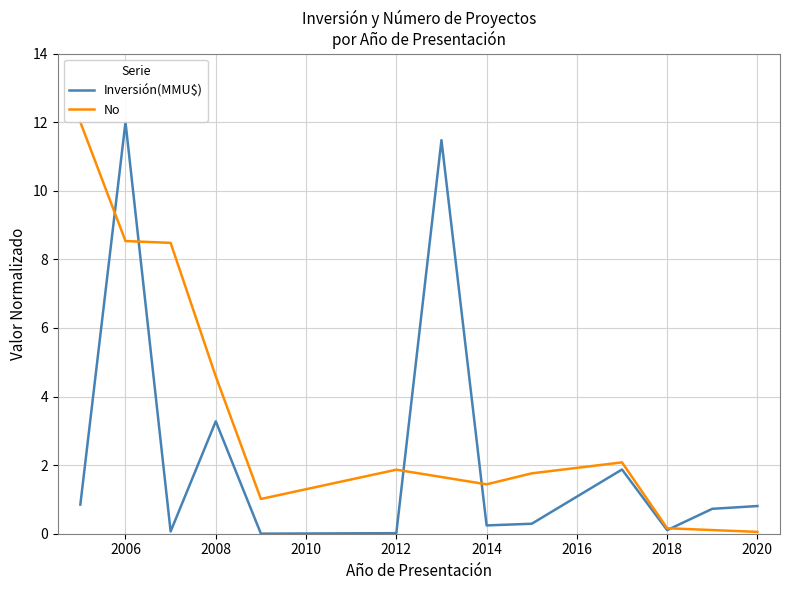

After their last crossing, which series has the higher values: No or Inversión(MMU$)?

Inversión(MMU$)